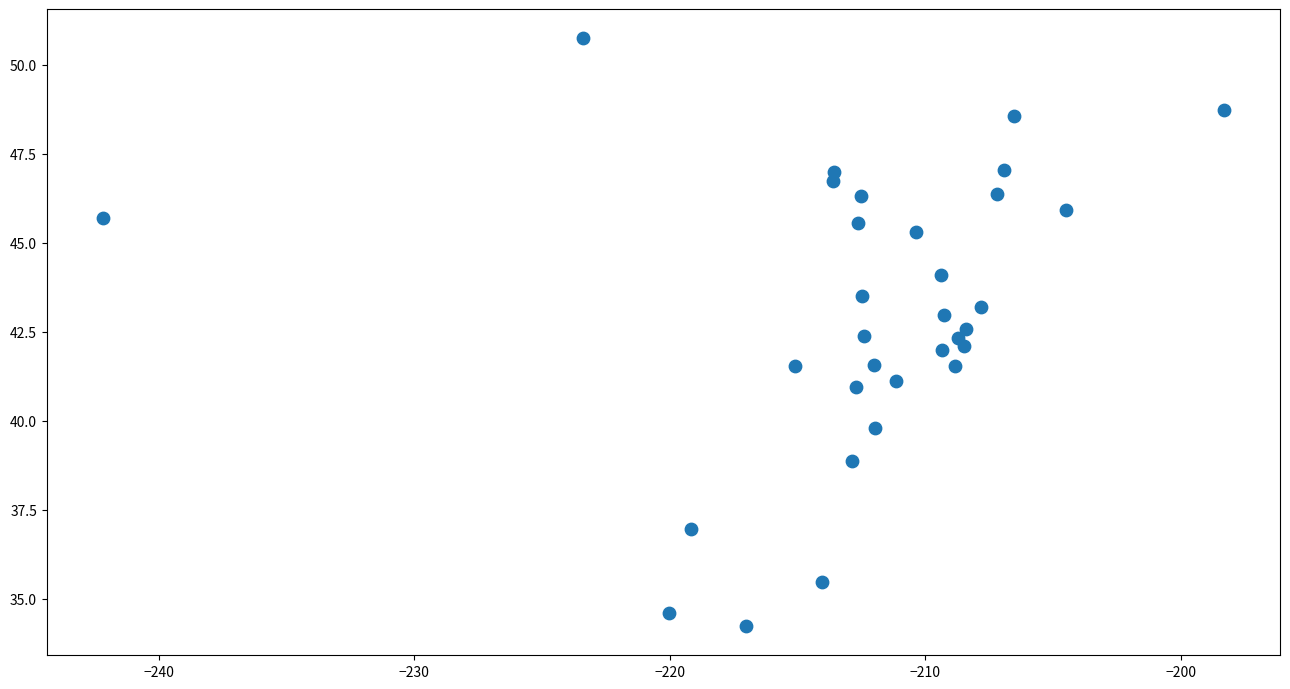

What is the range of Y values (max minus min)?

16.5